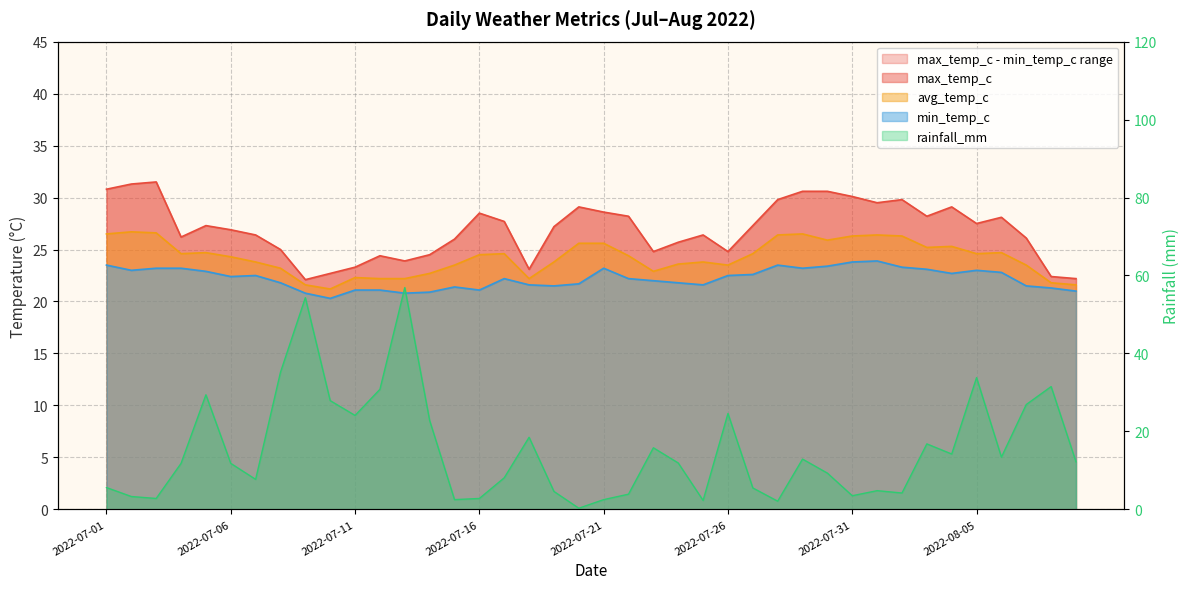

Reading left to right, transcribe all the data shown in this chart.

max_temp_c: 2022-07-01=30.8	2022-07-02=31.3	2022-07-03=31.5	2022-07-04=26.2	2022-07-05=27.3	2022-07-06=26.9	2022-07-07=26.4	2022-07-08=25.0	2022-07-09=22.1	2022-07-10=22.7	2022-07-11=23.3	2022-07-12=24.4	2022-07-13=23.9	2022-07-14=24.5	2022-07-15=26.0	2022-07-16=28.5	2022-07-17=27.7	2022-07-18=23.1	2022-07-19=27.2	2022-07-20=29.1	2022-07-21=28.6	2022-07-22=28.2	2022-07-23=24.8	2022-07-24=25.7	2022-07-25=26.4	2022-07-26=24.8	2022-07-27=27.3	2022-07-28=29.8	2022-07-29=30.6	2022-07-30=30.6	2022-07-31=30.1	2022-08-01=29.5	2022-08-02=29.8	2022-08-03=28.2	2022-08-04=29.1	2022-08-05=27.5	2022-08-06=28.1	2022-08-07=26.1	2022-08-08=22.4	2022-08-09=22.2
avg_temp_c: 2022-07-01=26.5	2022-07-02=26.7	2022-07-03=26.6	2022-07-04=24.6	2022-07-05=24.7	2022-07-06=24.3	2022-07-07=23.8	2022-07-08=23.2	2022-07-09=21.6	2022-07-10=21.2	2022-07-11=22.3	2022-07-12=22.2	2022-07-13=22.2	2022-07-14=22.7	2022-07-15=23.5	2022-07-16=24.5	2022-07-17=24.6	2022-07-18=22.2	2022-07-19=23.8	2022-07-20=25.6	2022-07-21=25.6	2022-07-22=24.4	2022-07-23=22.9	2022-07-24=23.6	2022-07-25=23.8	2022-07-26=23.5	2022-07-27=24.6	2022-07-28=26.4	2022-07-29=26.5	2022-07-30=25.9	2022-07-31=26.3	2022-08-01=26.4	2022-08-02=26.3	2022-08-03=25.2	2022-08-04=25.3	2022-08-05=24.6	2022-08-06=24.7	2022-08-07=23.5	2022-08-08=21.8	2022-08-09=21.6
min_temp_c: 2022-07-01=23.5	2022-07-02=23.0	2022-07-03=23.2	2022-07-04=23.2	2022-07-05=22.9	2022-07-06=22.4	2022-07-07=22.5	2022-07-08=21.8	2022-07-09=20.8	2022-07-10=20.3	2022-07-11=21.1	2022-07-12=21.1	2022-07-13=20.8	2022-07-14=20.9	2022-07-15=21.4	2022-07-16=21.1	2022-07-17=22.2	2022-07-18=21.6	2022-07-19=21.5	2022-07-20=21.7	2022-07-21=23.2	2022-07-22=22.2	2022-07-23=22.0	2022-07-24=21.8	2022-07-25=21.6	2022-07-26=22.5	2022-07-27=22.6	2022-07-28=23.5	2022-07-29=23.2	2022-07-30=23.4	2022-07-31=23.8	2022-08-01=23.9	2022-08-02=23.3	2022-08-03=23.1	2022-08-04=22.7	2022-08-05=23.0	2022-08-06=22.8	2022-08-07=21.5	2022-08-08=21.3	2022-08-09=21.0
rainfall_mm: 2022-07-01=5.6	2022-07-02=3.3	2022-07-03=2.8	2022-07-04=11.8	2022-07-05=29.4	2022-07-06=11.8	2022-07-07=7.7	2022-07-08=35.2	2022-07-09=54.3	2022-07-10=27.9	2022-07-11=24.1	2022-07-12=30.8	2022-07-13=56.9	2022-07-14=22.8	2022-07-15=2.5	2022-07-16=2.8	2022-07-17=8.1	2022-07-18=18.5	2022-07-19=4.6	2022-07-20=0.3	2022-07-21=2.5	2022-07-22=3.9	2022-07-23=15.8	2022-07-24=11.9	2022-07-25=2.3	2022-07-26=24.6	2022-07-27=5.5	2022-07-28=2.1	2022-07-29=12.9	2022-07-30=9.3	2022-07-31=3.5	2022-08-01=4.8	2022-08-02=4.2	2022-08-03=16.8	2022-08-04=14.2	2022-08-05=33.8	2022-08-06=13.4	2022-08-07=26.9	2022-08-08=31.5	2022-08-09=12.2